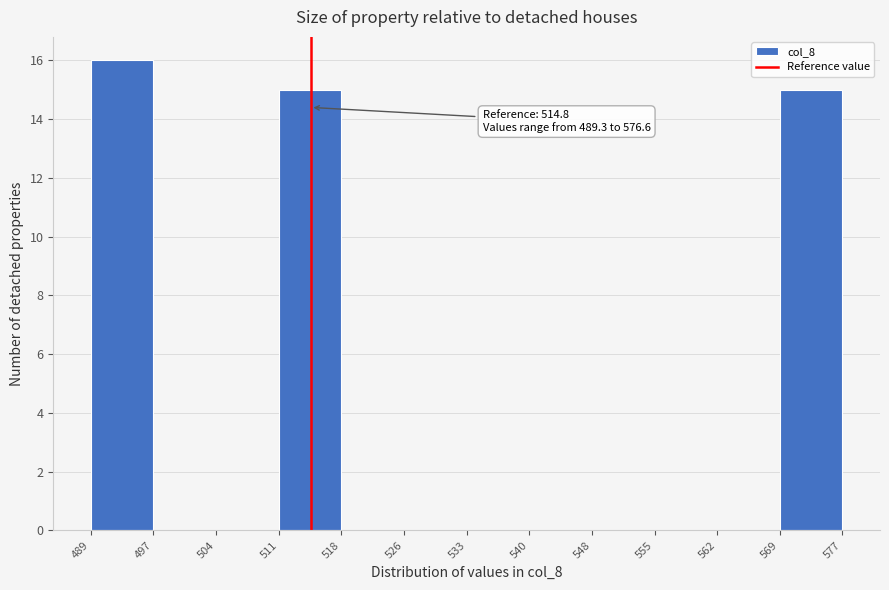

Which range on the x-axis has the tallest bar?

489 to 497